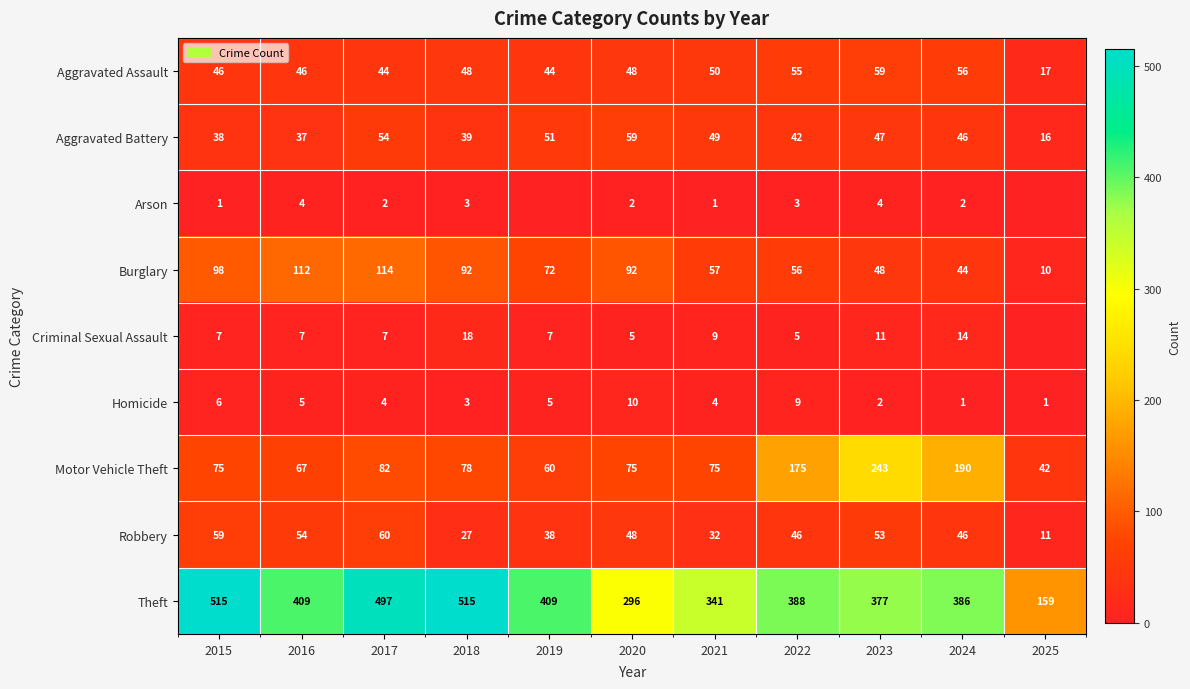

What value does the Burglary series have at 2019, to the nearest 10?

70